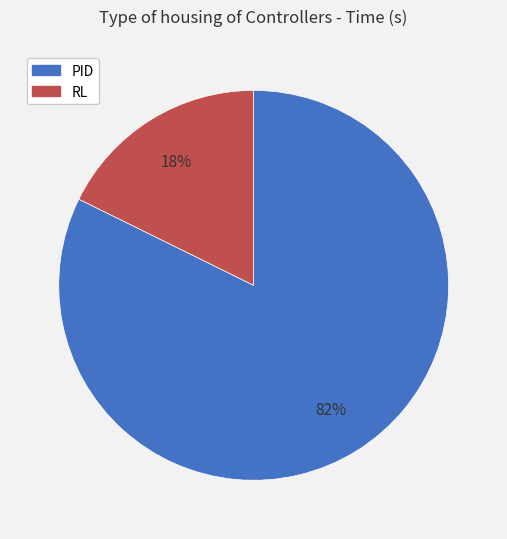

Is the sum of PID and RL greater than half?

Yes